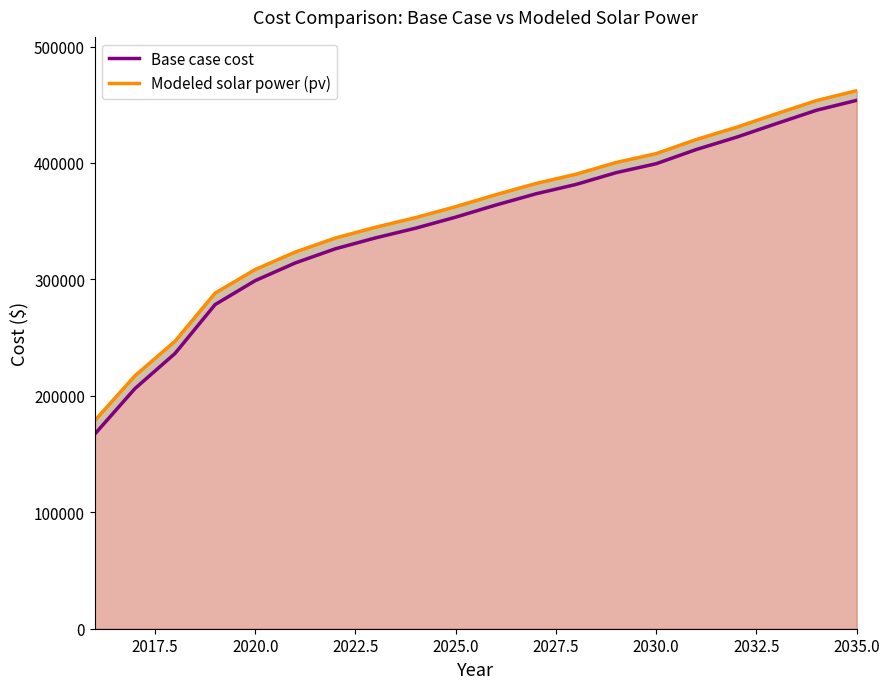

How many data points in Base case cost are above 363875?

10